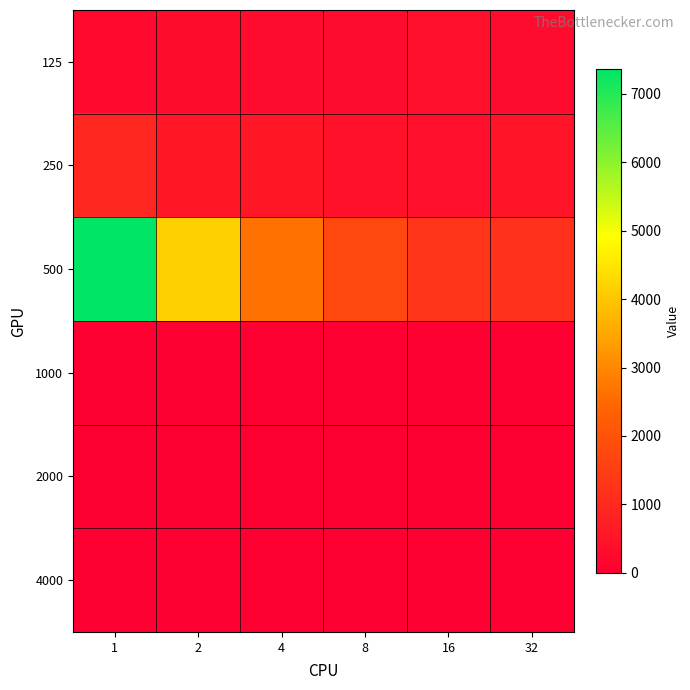

Reading left to right, list all the values displayed in this chart.

125: 1=230.8	2=304.1	4=301.9	8=295.3	16=381.3	32=276.1
250: 1=962.9	2=568.9	4=574.1	8=448.1	16=383.8	32=490.6
500: 1=7359.8	2=4167.3	4=2634.9	8=1713.5	16=1278.6	32=1190.4
1000: 1=0.0	2=0.0	4=0.0	8=0.0	16=0.0	32=0.0
2000: 1=0.0	2=0.0	4=0.0	8=0.0	16=0.0	32=0.0
4000: 1=0.0	2=0.0	4=0.0	8=0.0	16=0.0	32=0.0